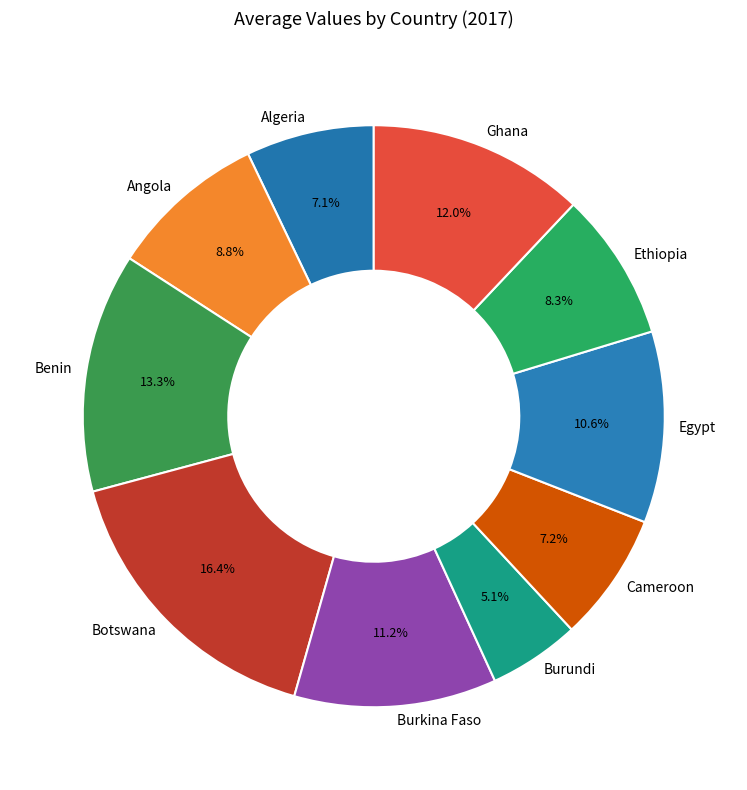

What is the ratio of the value at Cameroon to the value at Ghana?

0.6